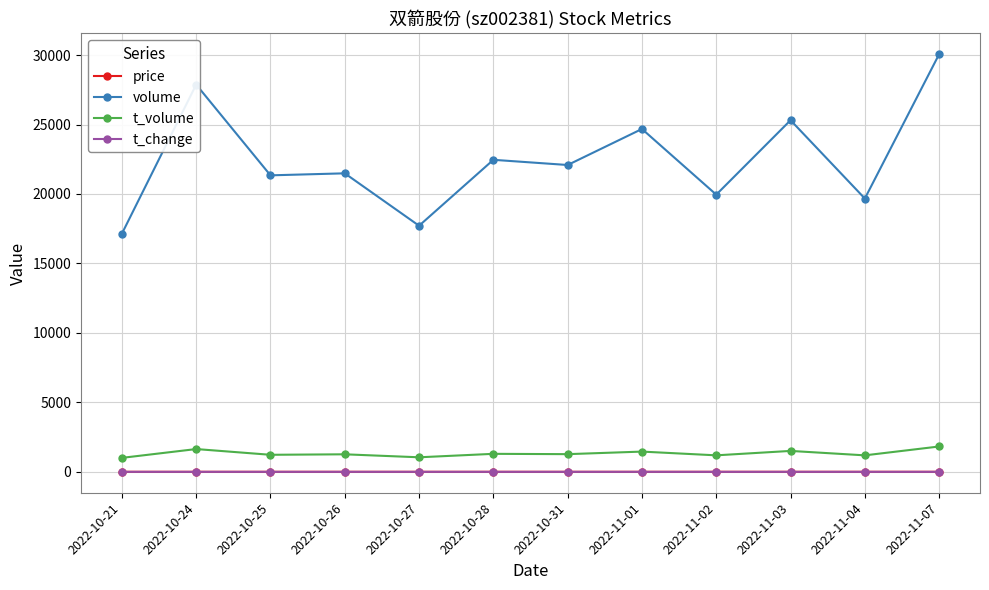

Read the price value at 2022-10-26.

5.9